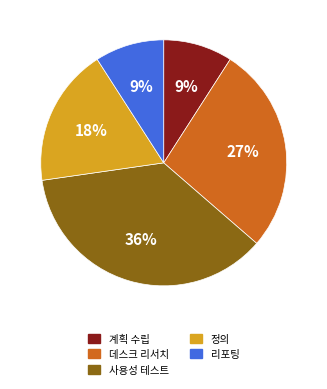

Do 정의 and 데스크 리서치 together represent more than half of the pie?

No